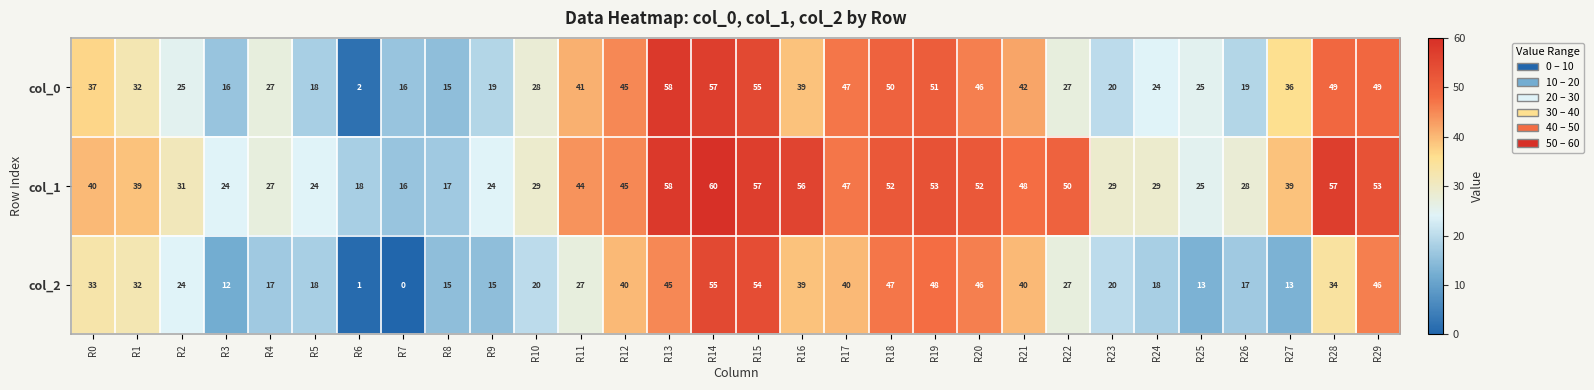

What is the difference between the highest and lowest values at R22?

23